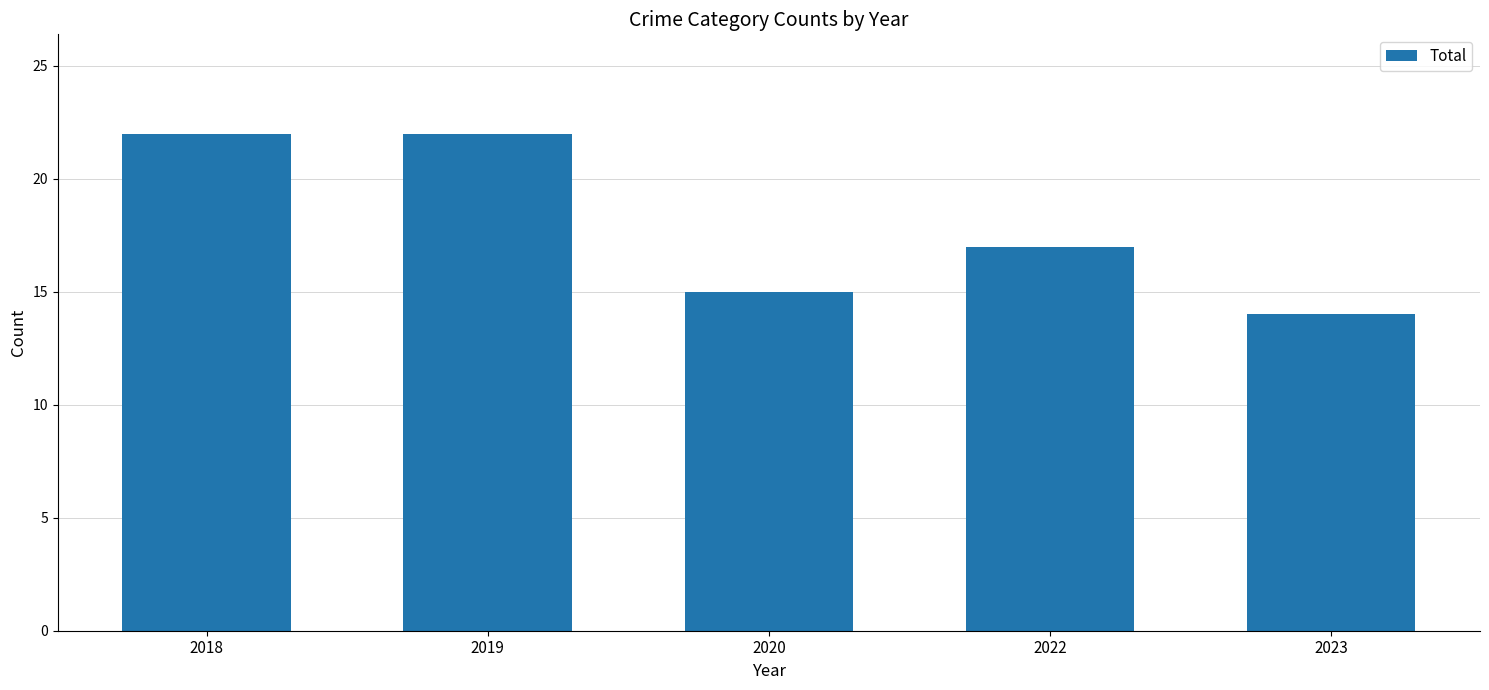

What is the value of the 4th bar from the left?

17